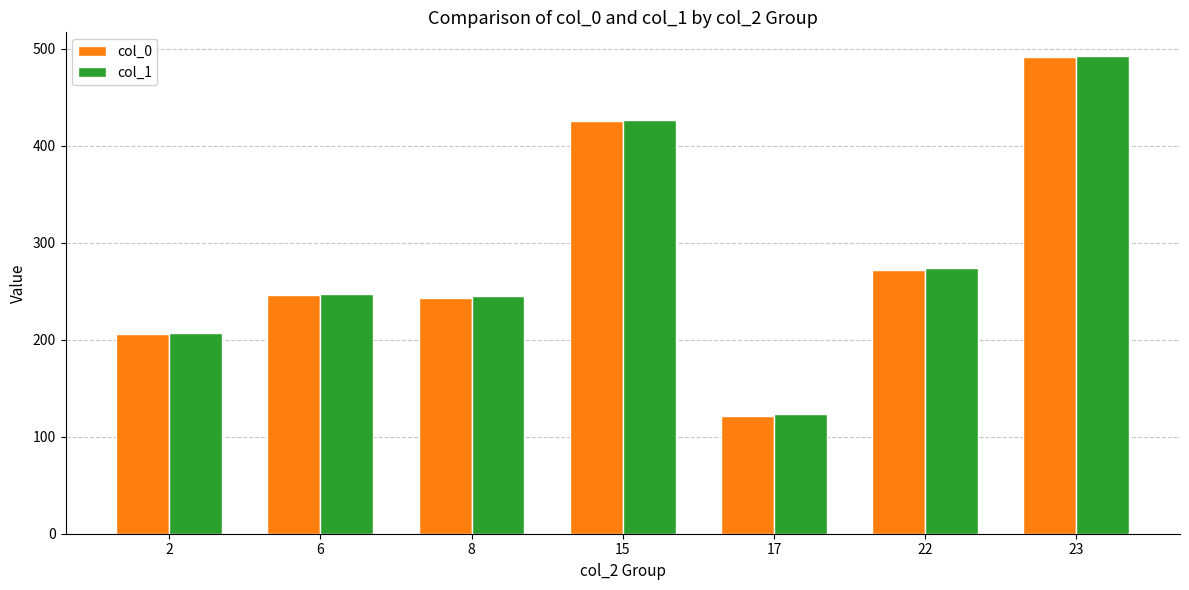

Reading left to right, what are all the values shown in this chart?

col_0: 205.8	245.9	242.6	425.0	121.8	272.2	491.3
col_1: 207.3	247.4	245.1	426.7	123.3	273.6	492.2